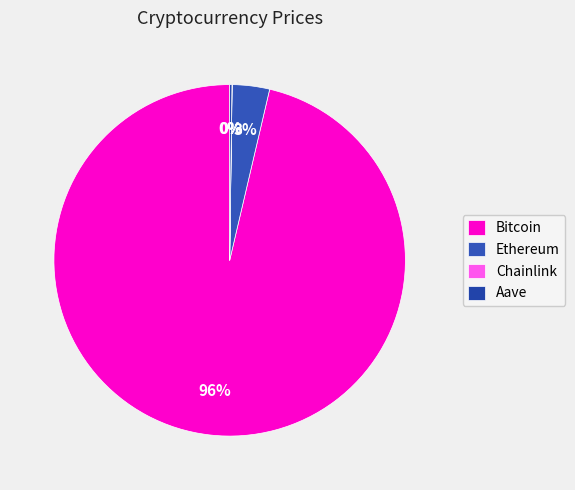

What is the total percentage of Chainlink and Aave?

0.2%